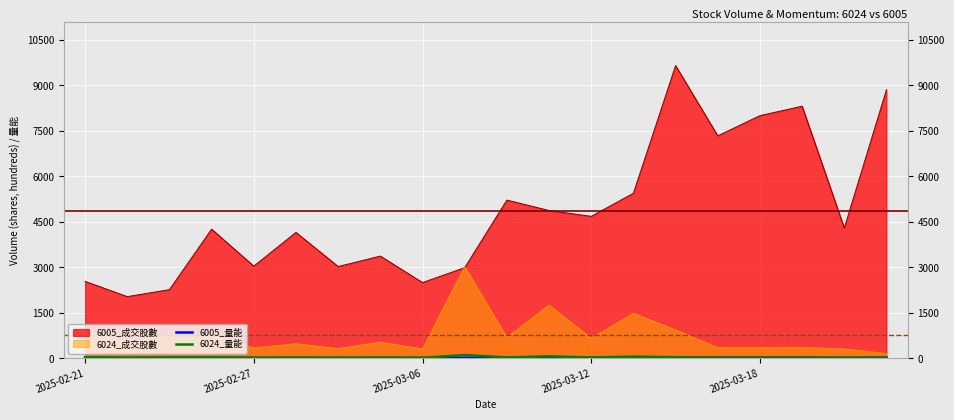

Is the value of 6005_量能 at 14 greater than the value of 6024_量能 at 13?

No